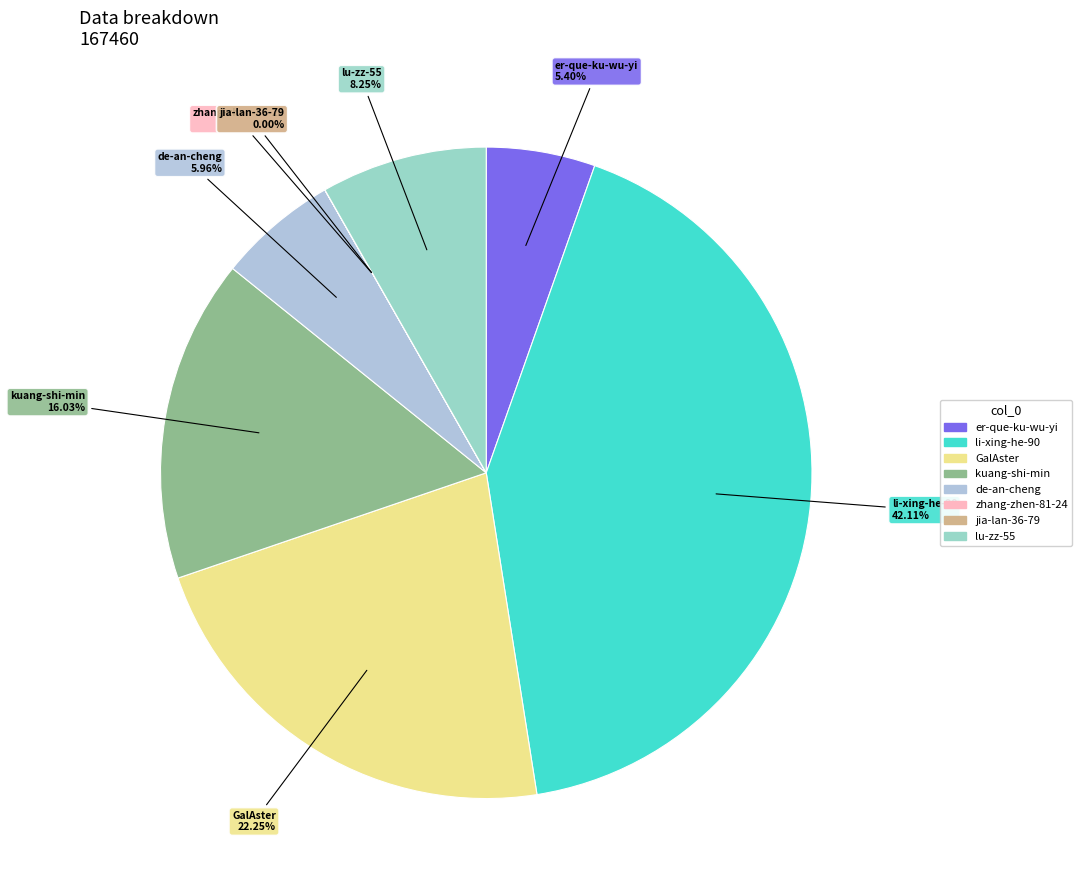

Does any single category account for the majority?

No